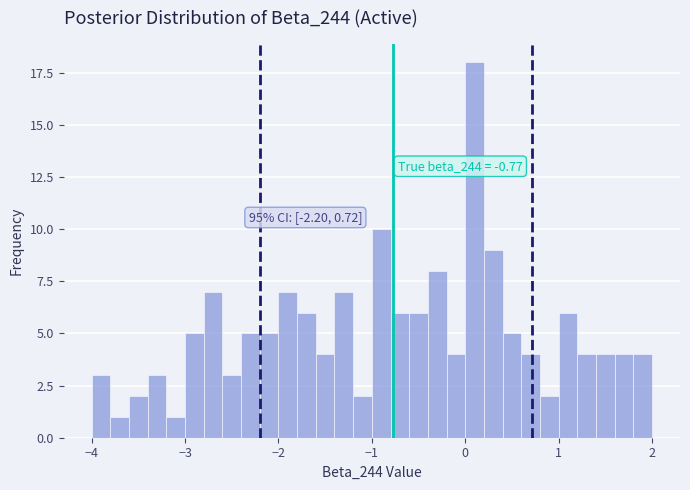

Read against the x-axis, roughly where is the centre of the tallest bar?

0.1